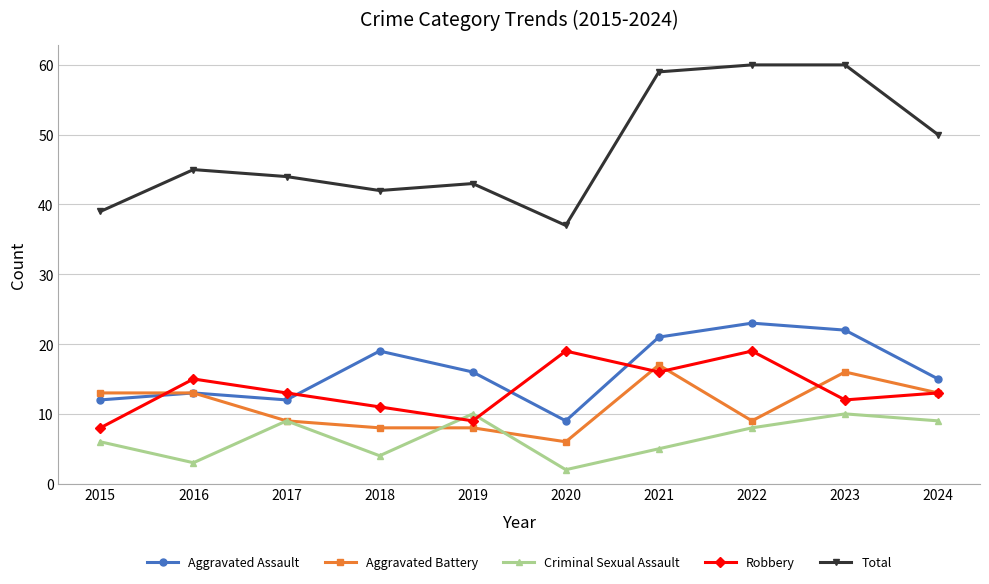

How many lines are shown in the chart?

5